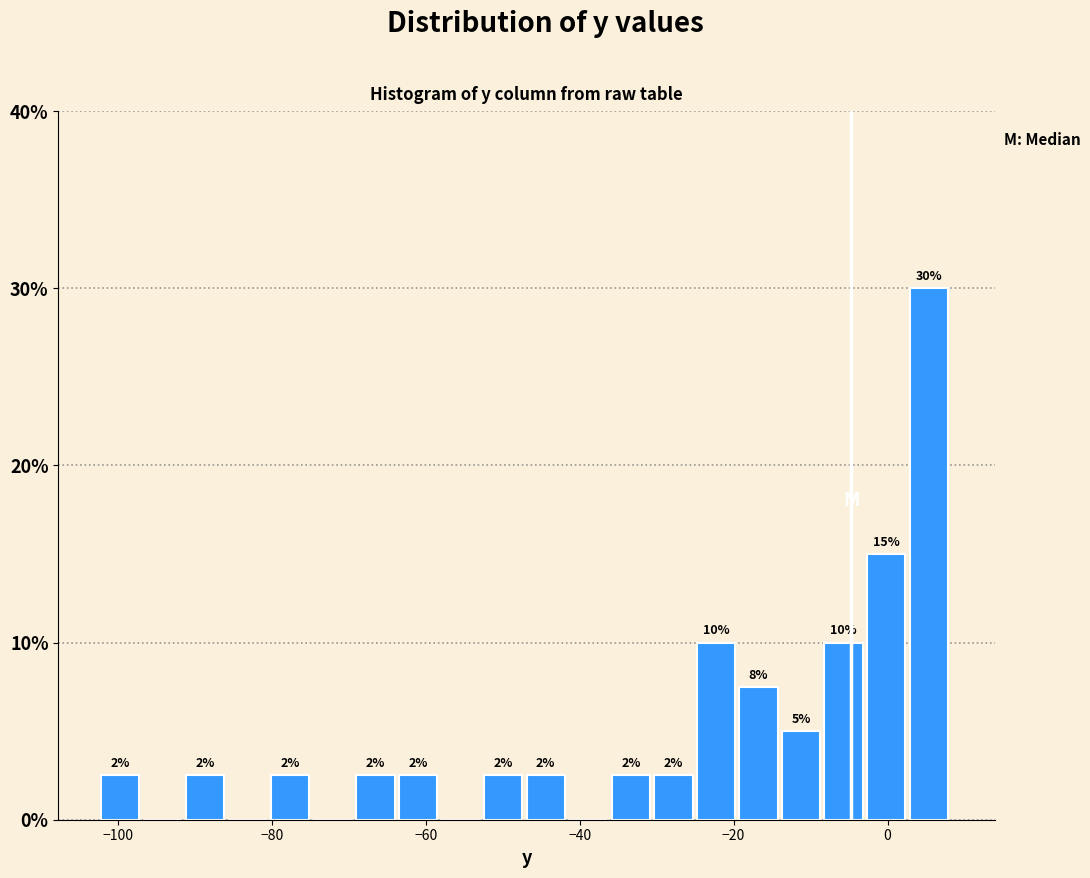

Read against the x-axis, roughly where is the centre of the tallest bar?

6